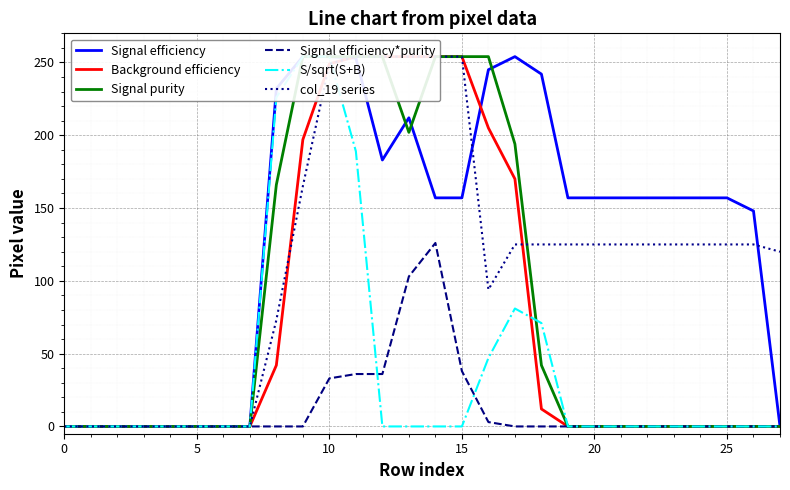

The Signal efficiency series shows 253 at 11. True or false?

True